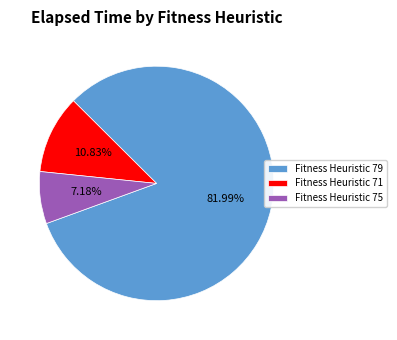

Which slice represents more than half of the pie?

Fitness Heuristic 79